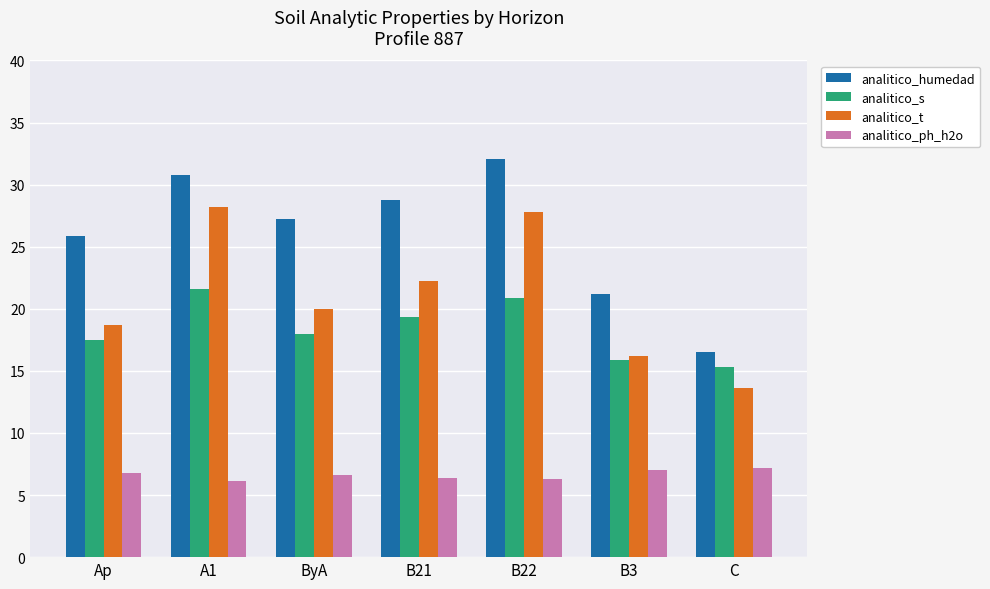

What is the label of the 4th bar from the left?

B21